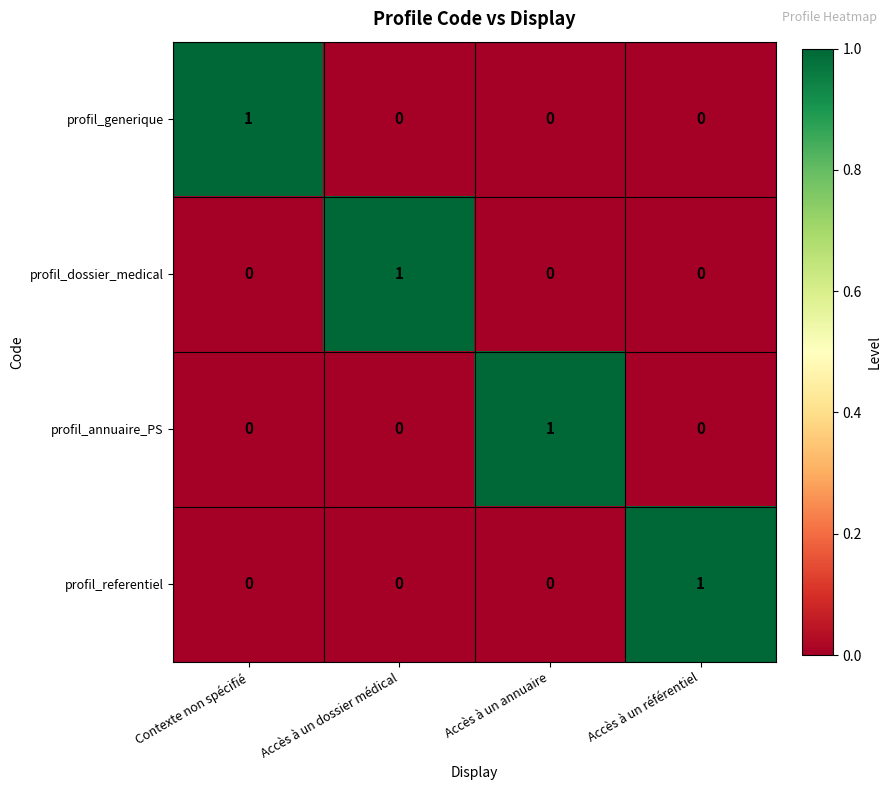

Is it true that profil_annuaire_PS equals 0 at Contexte non spécifié?

True